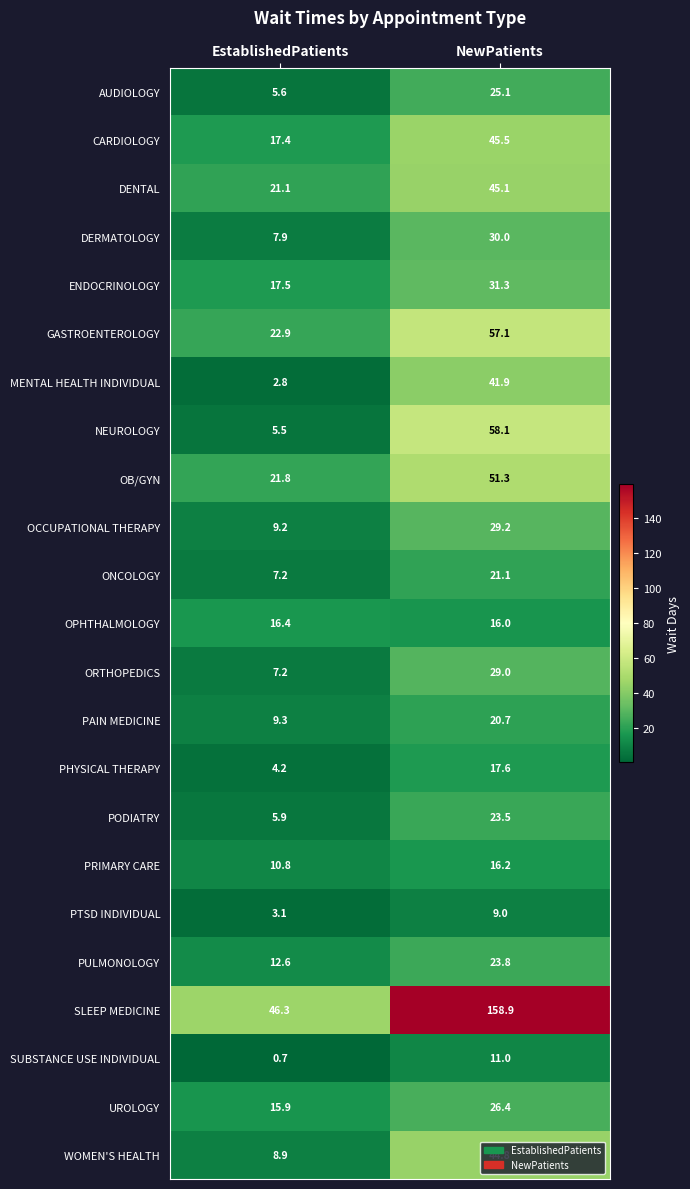

What is the total value across all series at EstablishedPatients?

280.2